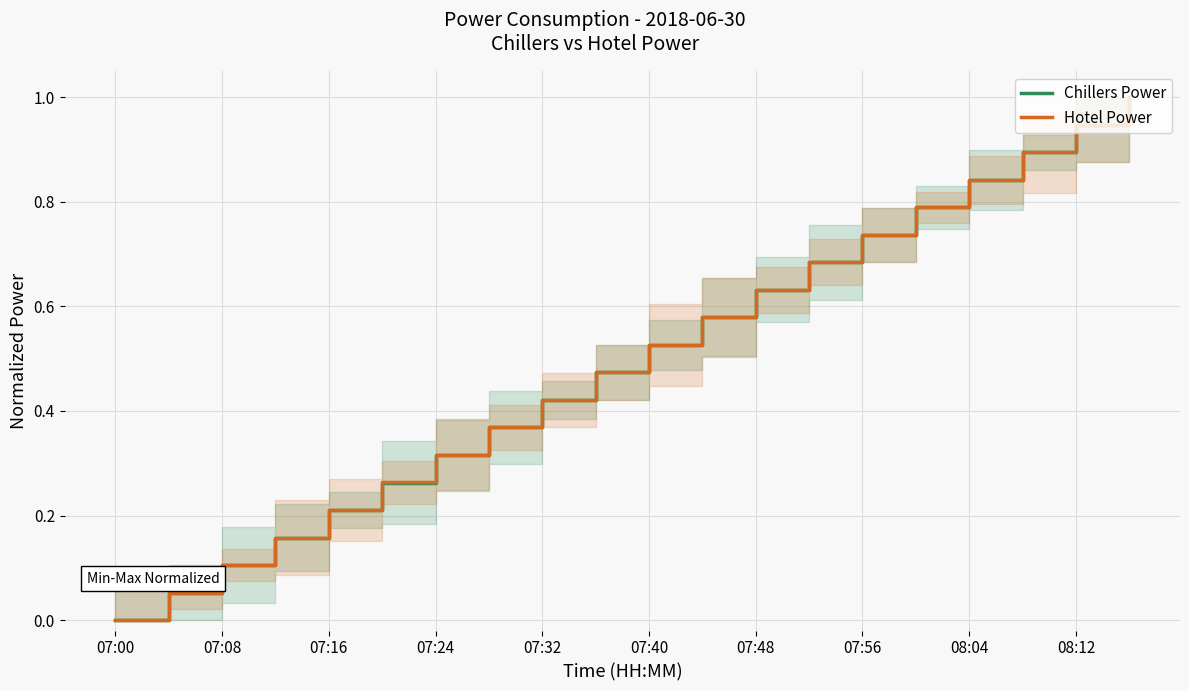

What is the value of the Chillers Power point at the 8th from the left?

0.4